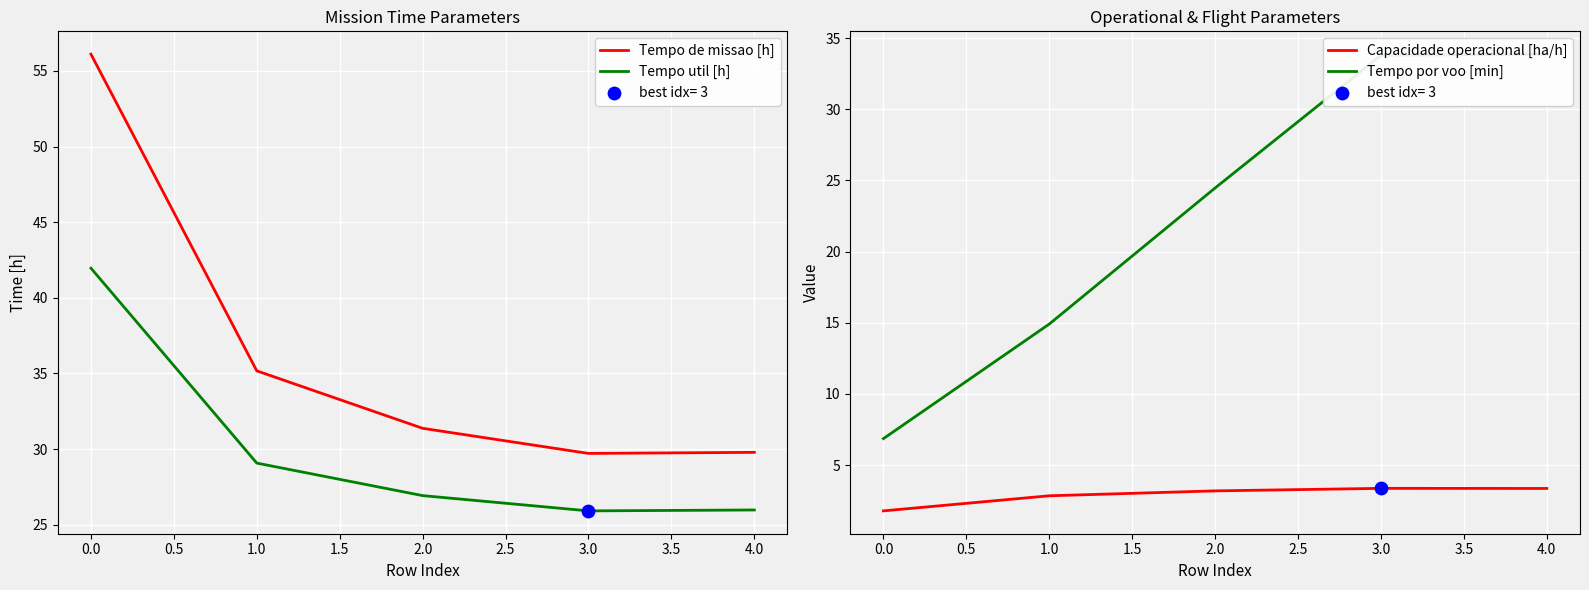

Is the value of Tempo util [h] at 1.0 greater than the value of Capacidade operacional [ha/h] at 1.0?

Yes